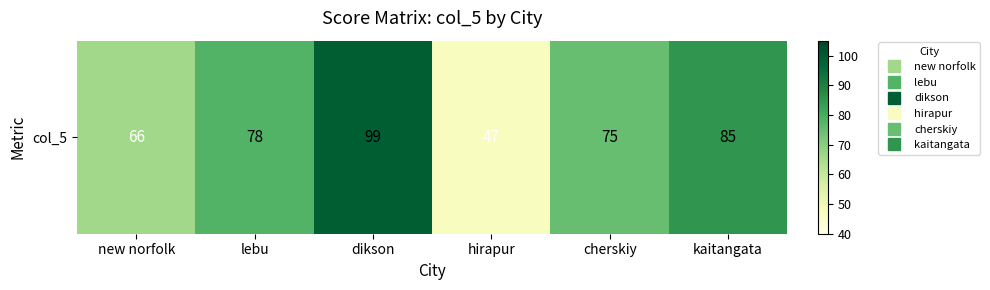

Rank the categories by value from lowest to highest.

hirapur, new norfolk, cherskiy, lebu, kaitangata, dikson